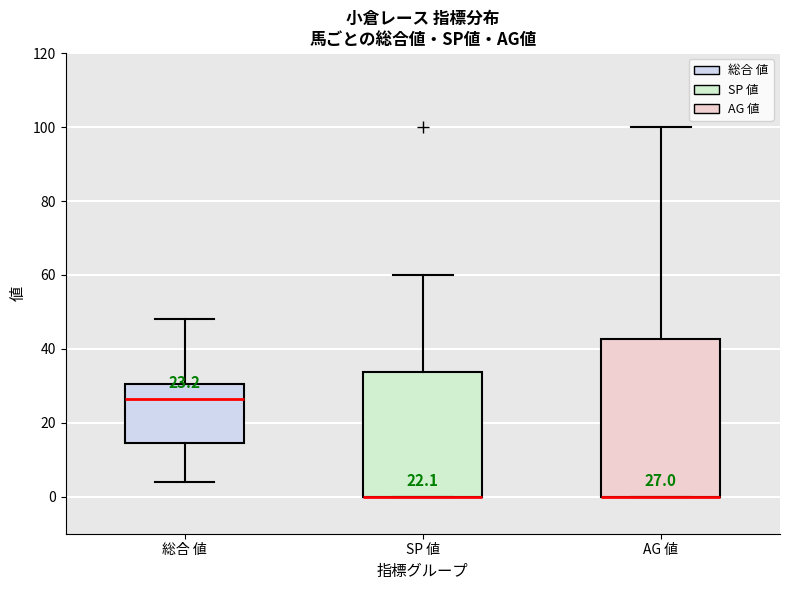

Which box is the tallest, from its lower edge to its upper edge?

AG 値